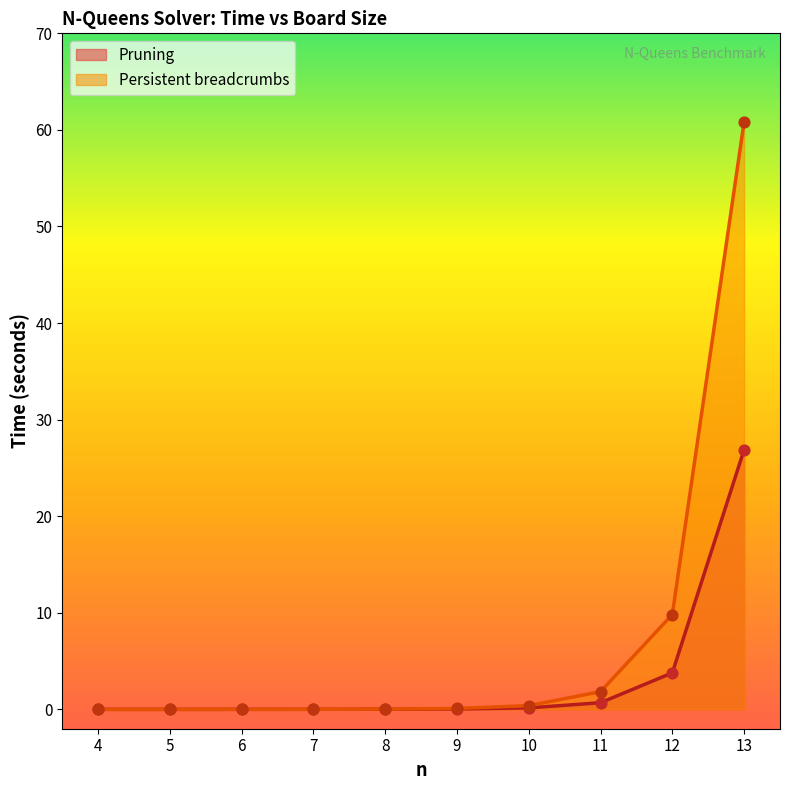

Which series contains the lowest Y value?

# solutions